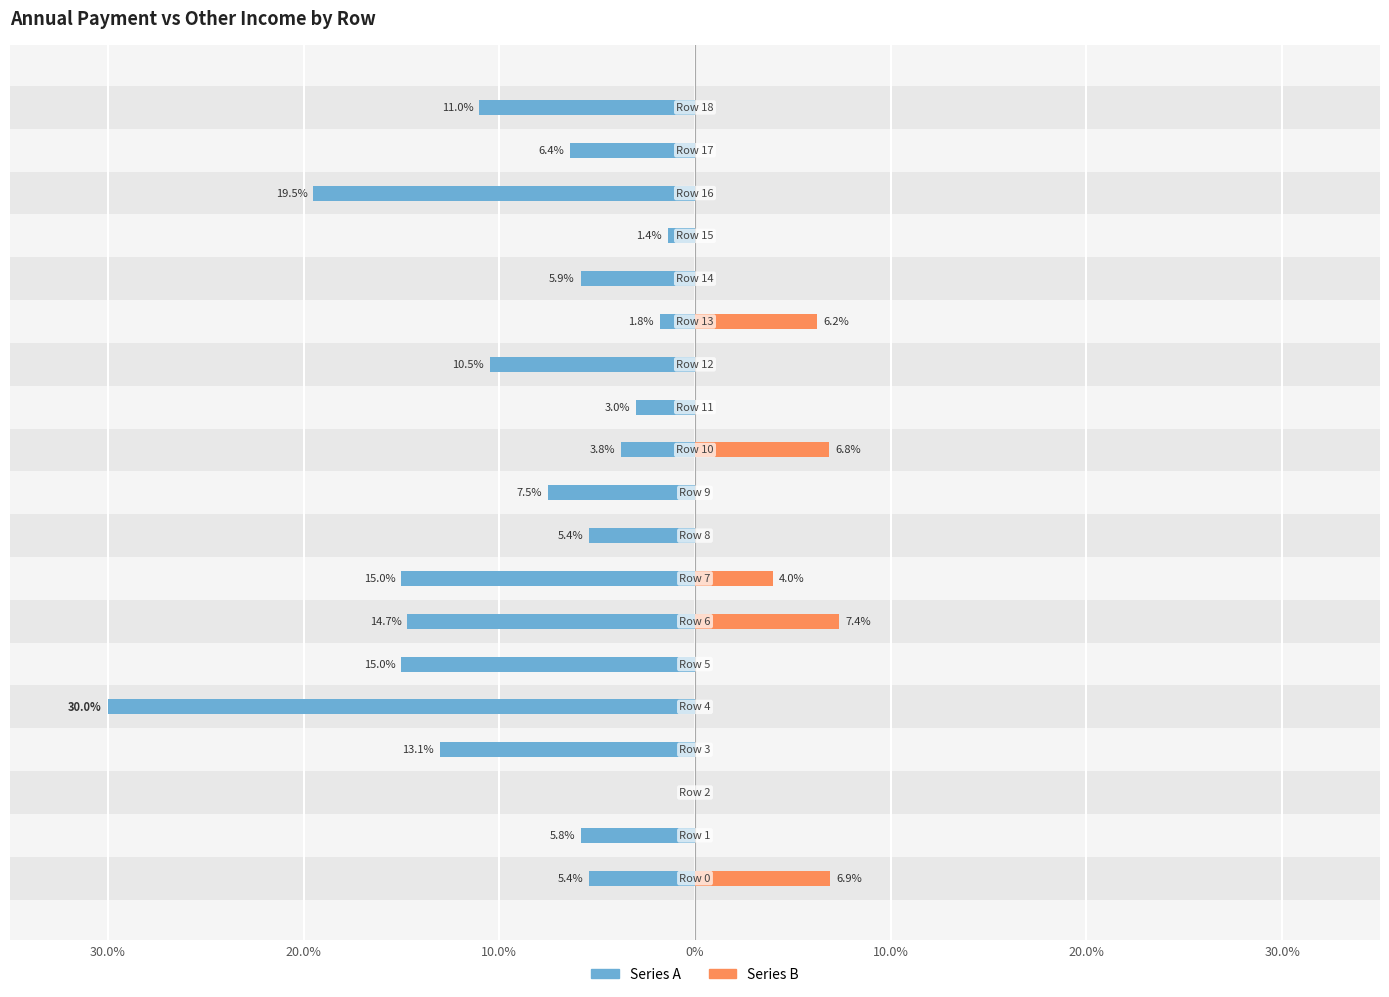

What is the spread (max minus min) of values at 16?

19.5